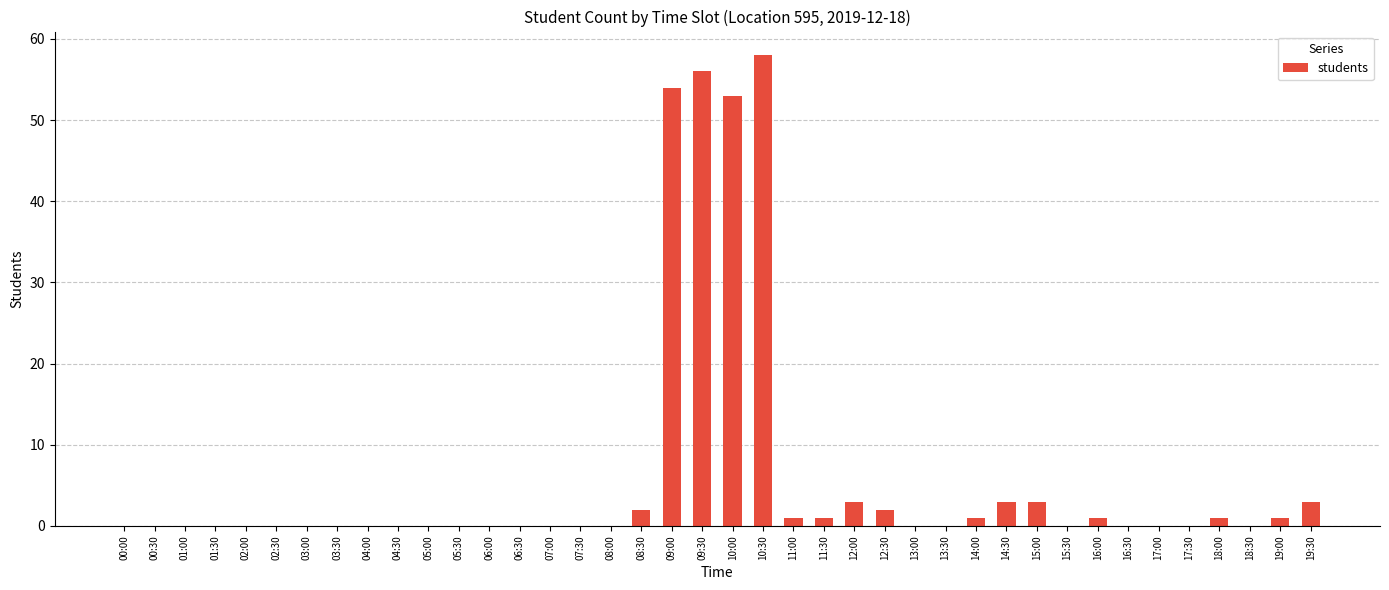

What is the change in value from 06:00 to 14:00?

+1